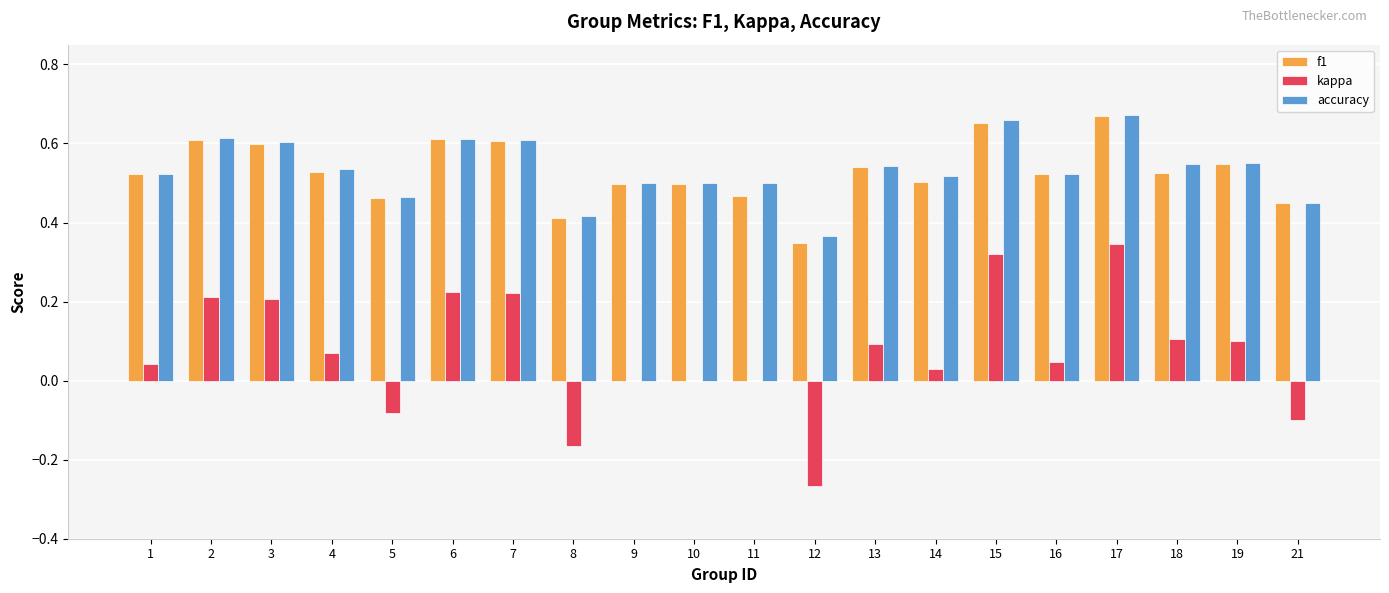

The kappa series shows 0.1 at 3. True or false?

False